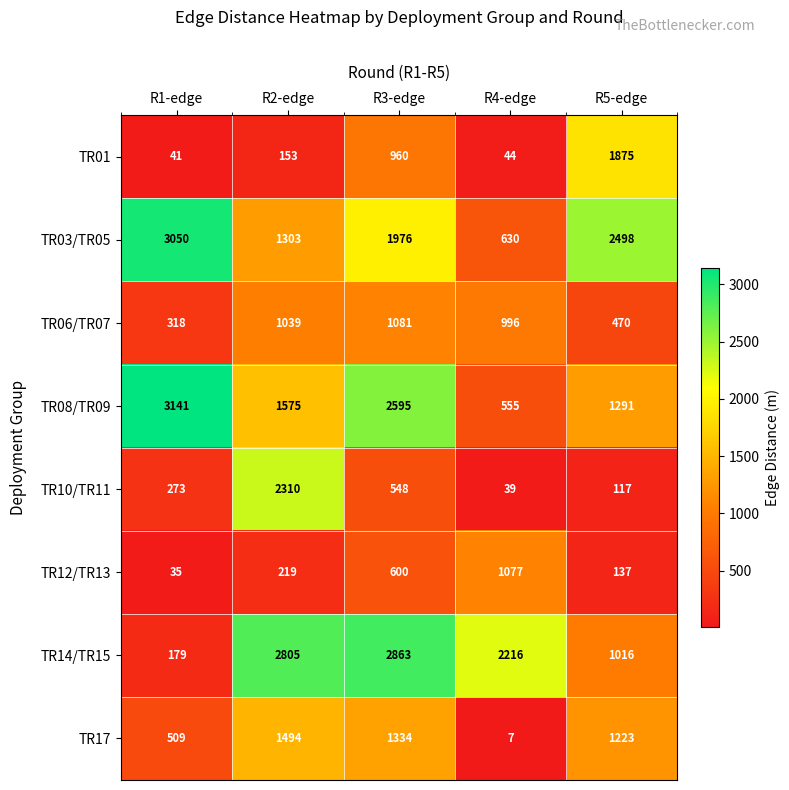

Which series has the widest spread of values?

TR14/TR15